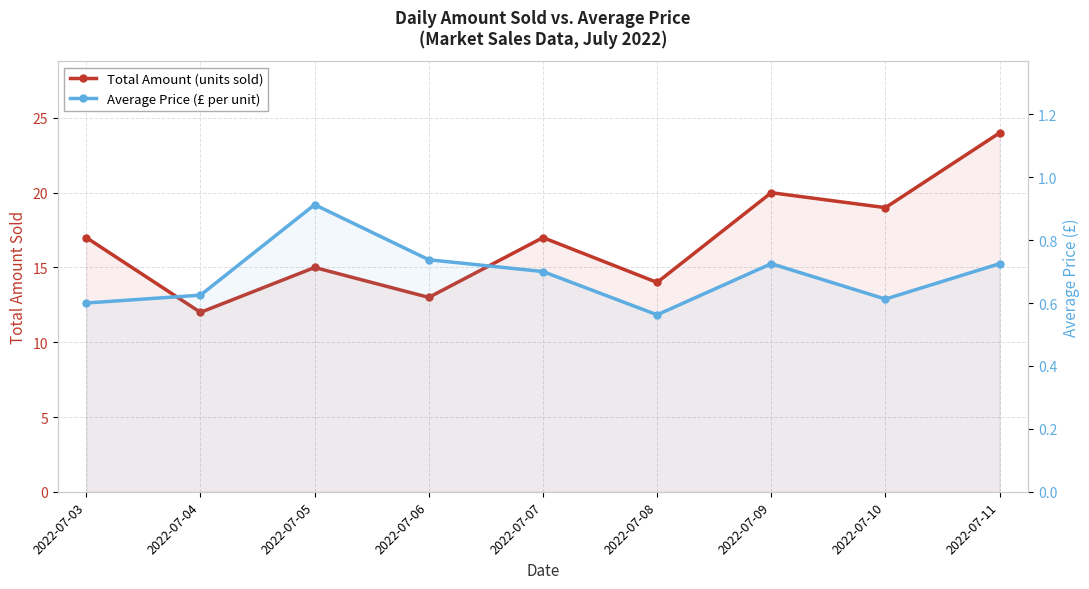

What is the difference between the maximum and second lowest values in the Average Price (£ per unit) series?

0.3